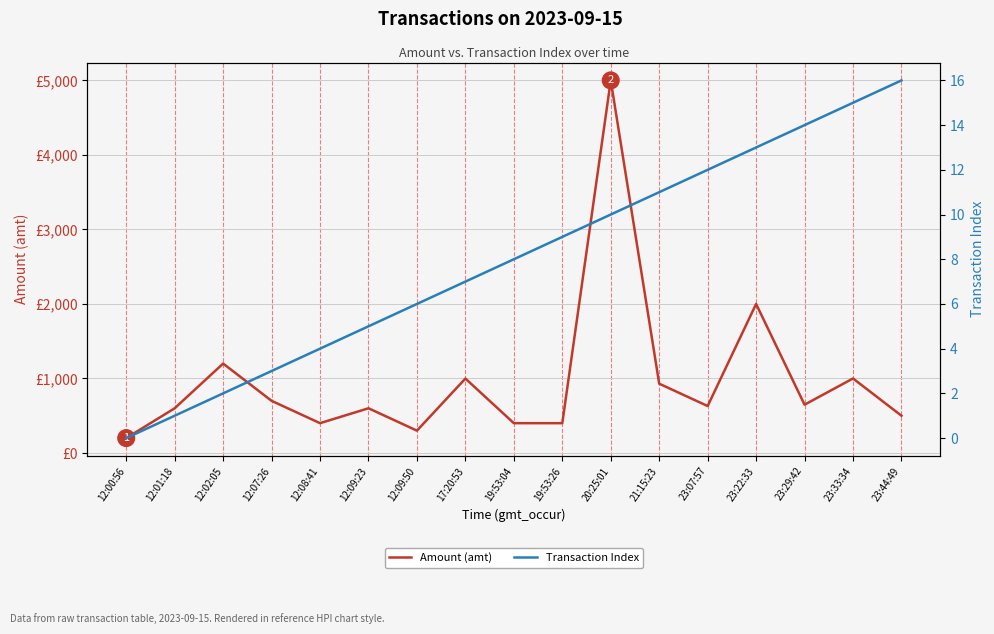

The Transaction Index series shows 1.3 at 12:01:18. True or false?

False